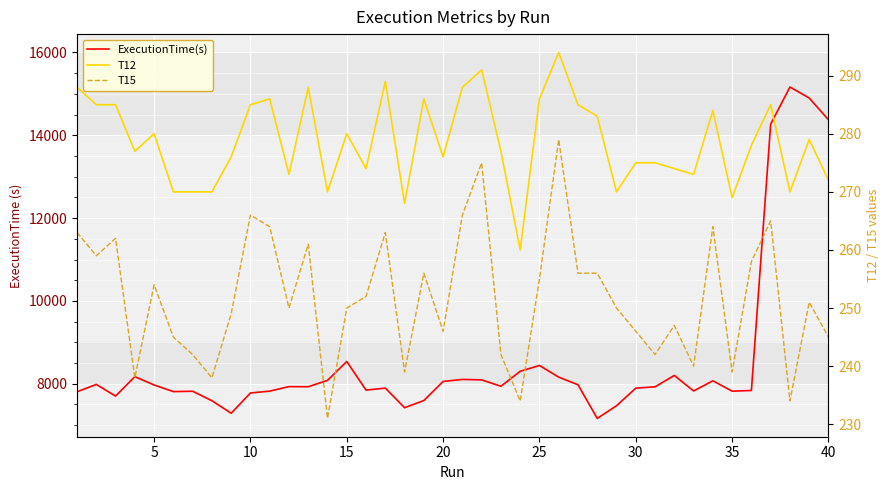

List the series in order of their peak value, lowest first.

T15, T12, ExecutionTime(s)